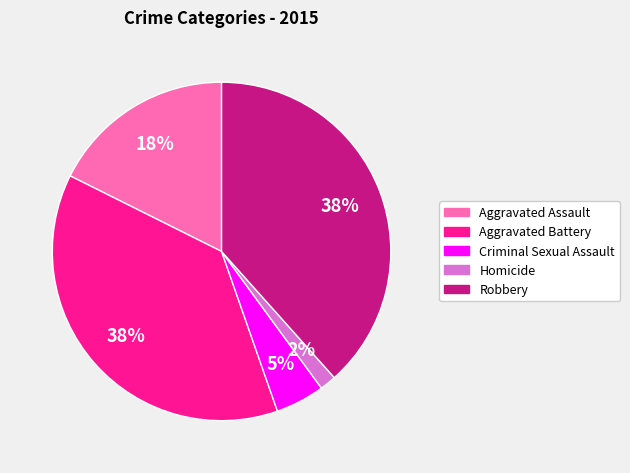

Is Homicide the majority of the pie?

No